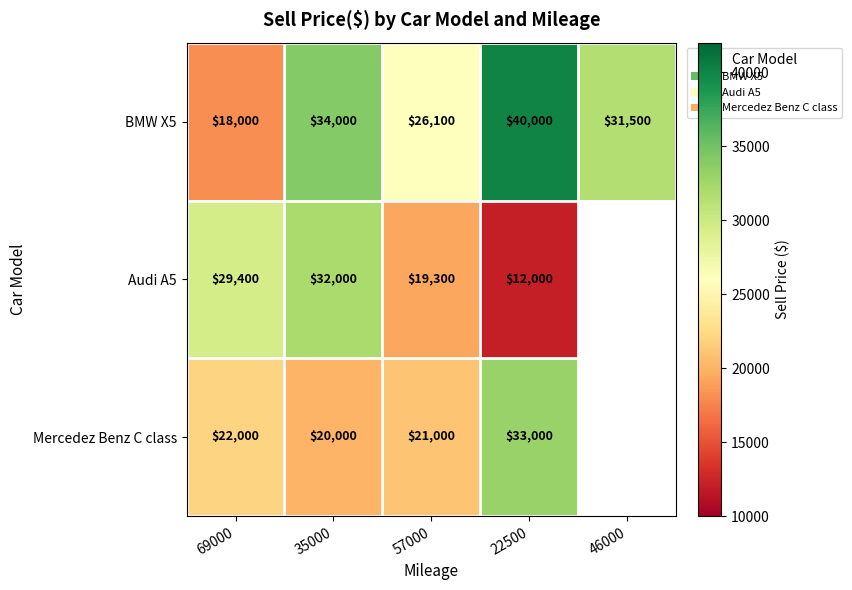

What is the sum of the BMW X5 values at 69000 and 22500?

58000